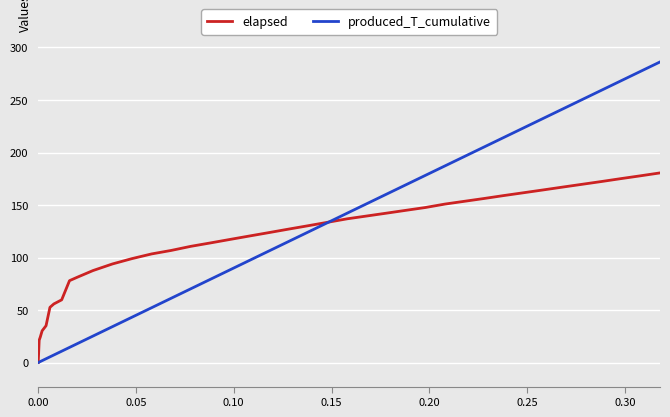

What is the maximum value for elapsed?

180.6